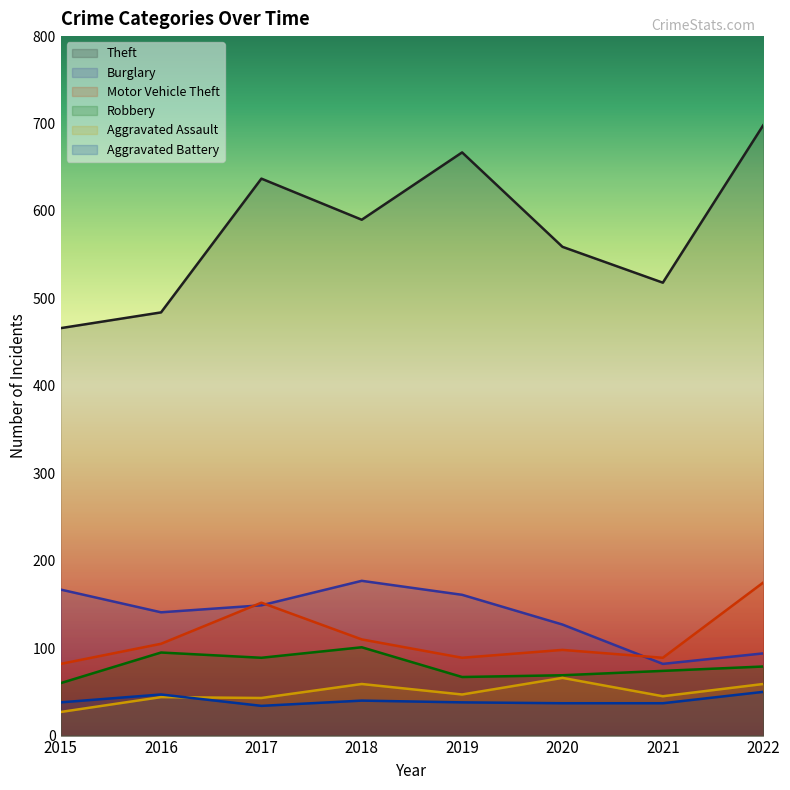

Rank the series at 2019 from highest to lowest value.

Theft, Burglary, Motor Vehicle Theft, Robbery, Aggravated Assault, Aggravated Battery